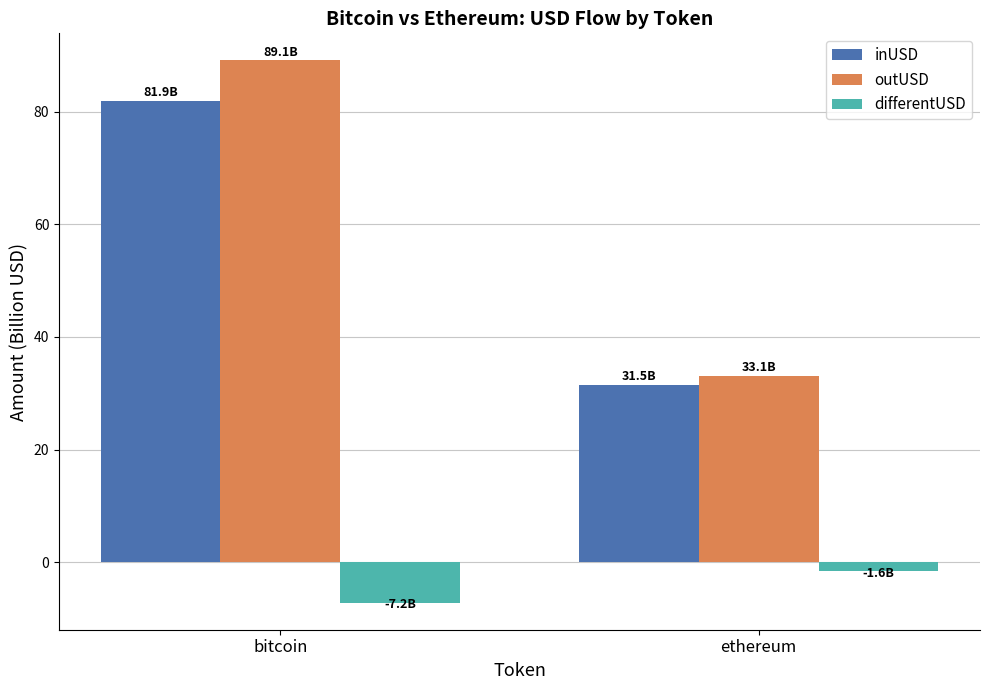

What is the label of the 2nd bar from the left?

ethereum